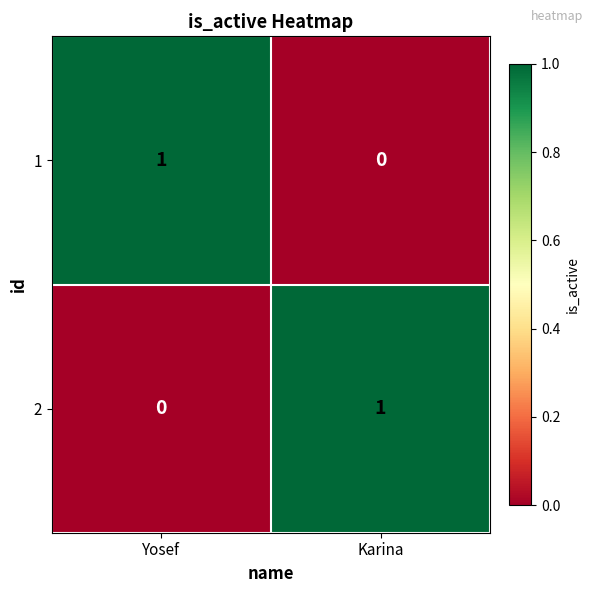

What is the difference between the highest and lowest values at Karina?

1